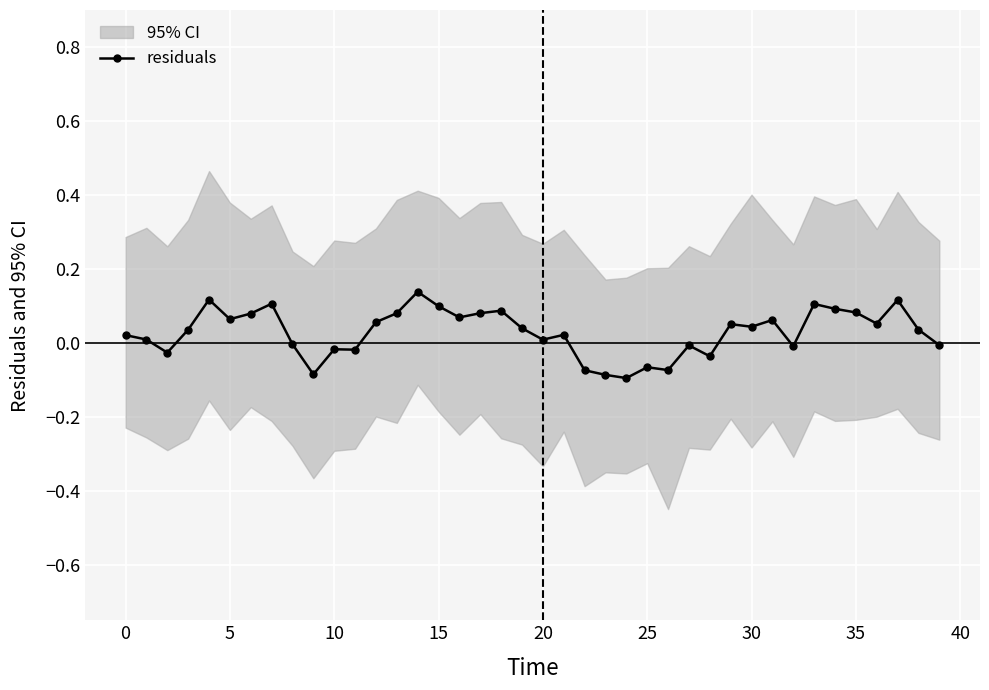

Is this an area chart (filled region under the line)?

No